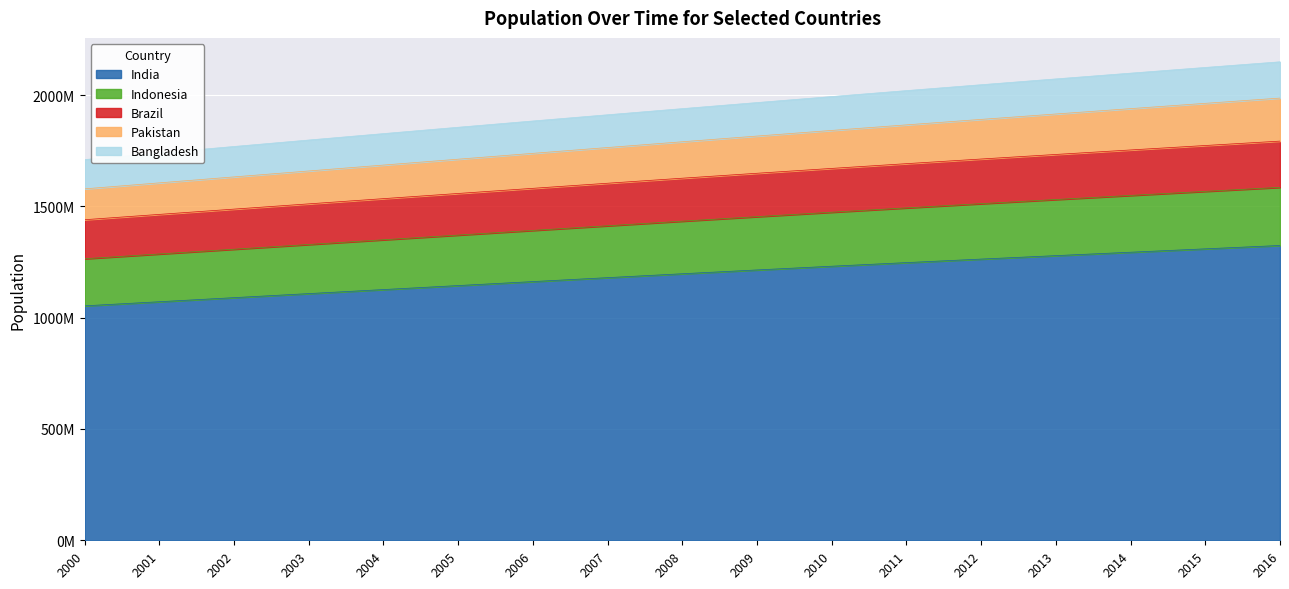

Which category has the lowest value in the Pakistan series?

2000